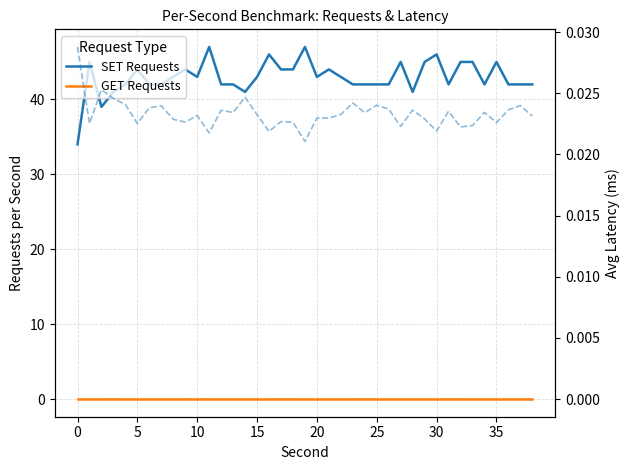

True or false: SET Avg Latency and GET Avg Latency cross at least once.

False